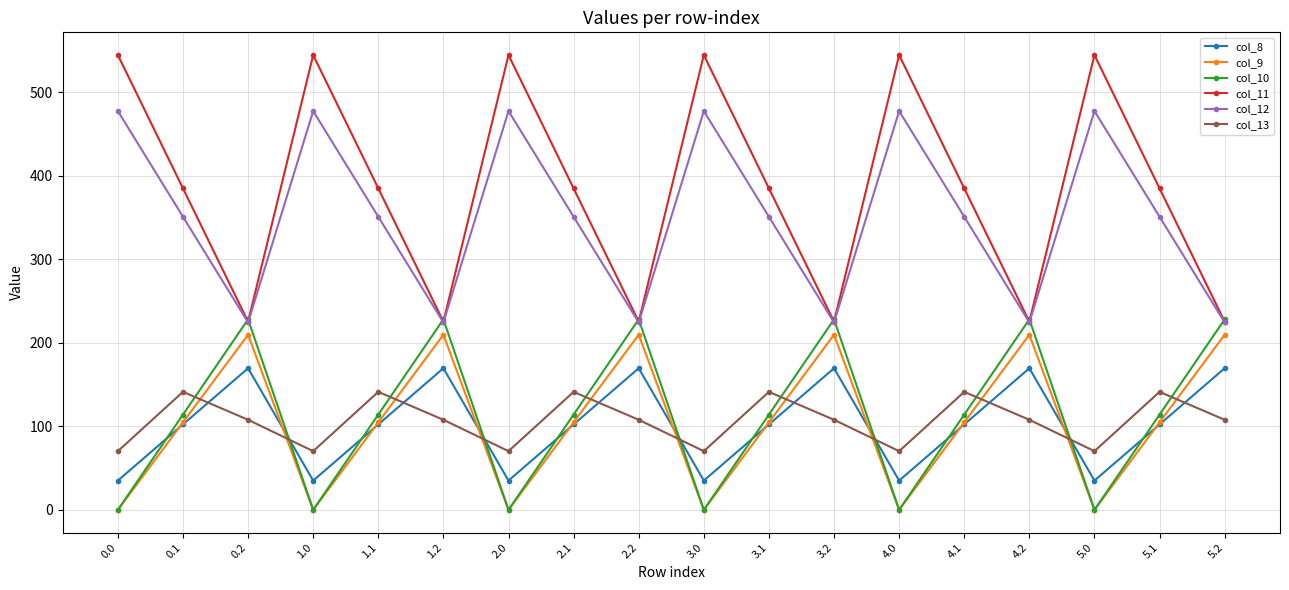

How many distinct data groups are displayed?

6